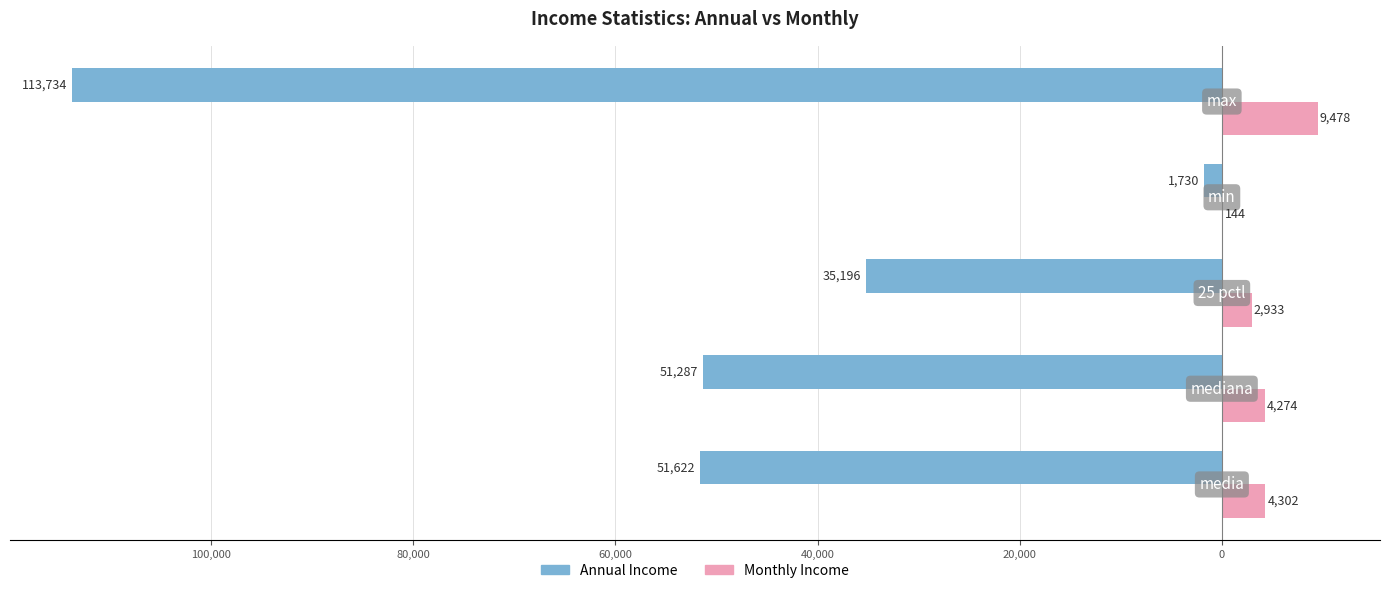

What are all the series names shown in the legend?

Annual Income, Monthly Income